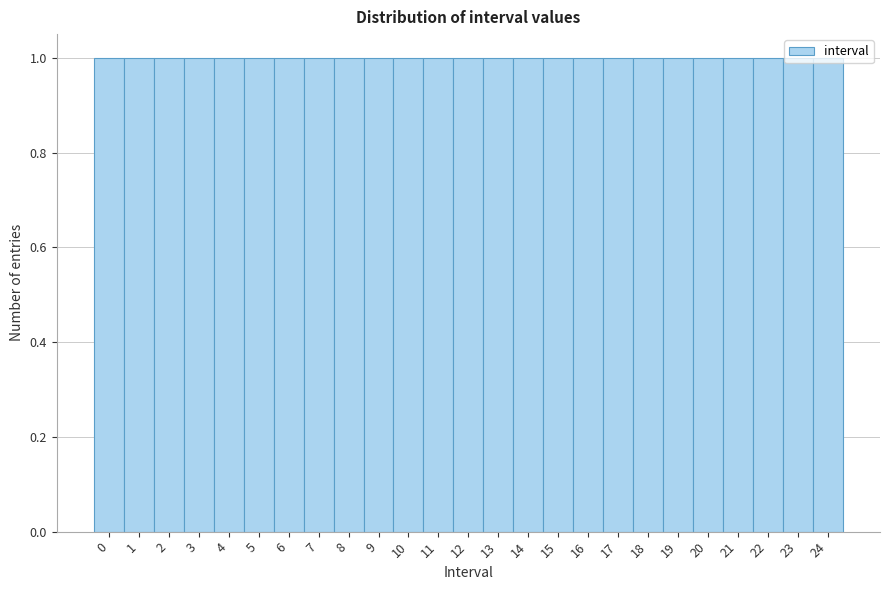

Reading left to right, transcribe this chart: for each bar, give the range it covers on the x-axis and its height. The values are not printed on the chart, so give them approximately, as read against the axis.

-0.5 to 0.5: 1
0.5 to 1.5: 1
1.5 to 2.5: 1
2.5 to 3.5: 1
3.5 to 4.5: 1
4.5 to 5.5: 1
5.5 to 6.5: 1
6.5 to 7.5: 1
7.5 to 8.5: 1
8.5 to 9.5: 1
9.5 to 10.5: 1
10.5 to 11.5: 1
11.5 to 12.5: 1
12.5 to 13.5: 1
13.5 to 14.5: 1
14.5 to 15.5: 1
15.5 to 16.5: 1
16.5 to 17.5: 1
17.5 to 18.5: 1
18.5 to 19.5: 1
19.5 to 20.5: 1
20.5 to 21.5: 1
21.5 to 22.5: 1
22.5 to 23.5: 1
23.5 to 24.5: 1